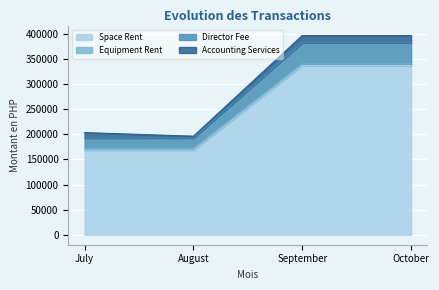

True or false: Director Fee and Space Rent cross at least once.

False